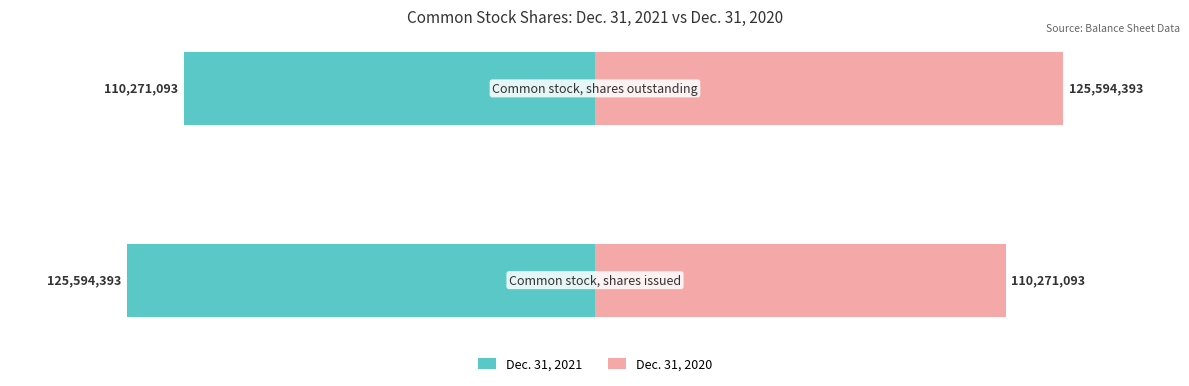

Is it true that Dec. 31, 2021 equals -125594393 at 0?

True